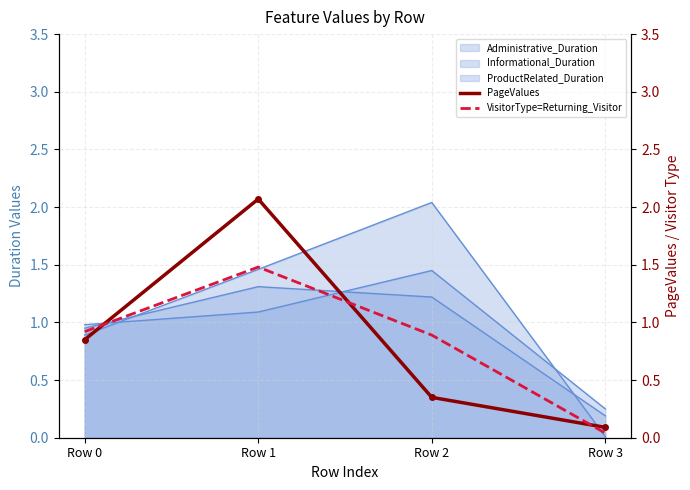

How many times do PageValues and VisitorType=Returning_Visitor cross each other?

3